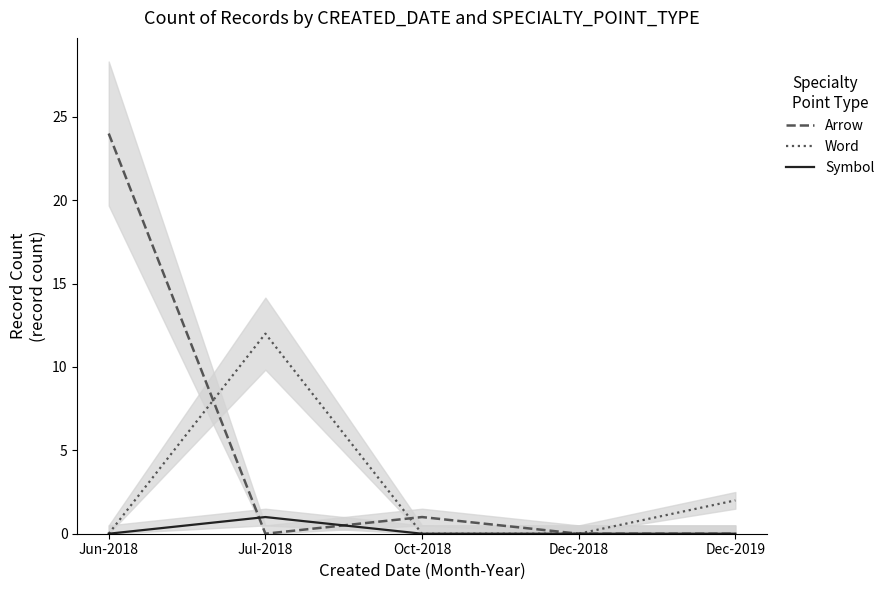

What is the label of the 2nd point from the left?

Jul-2018